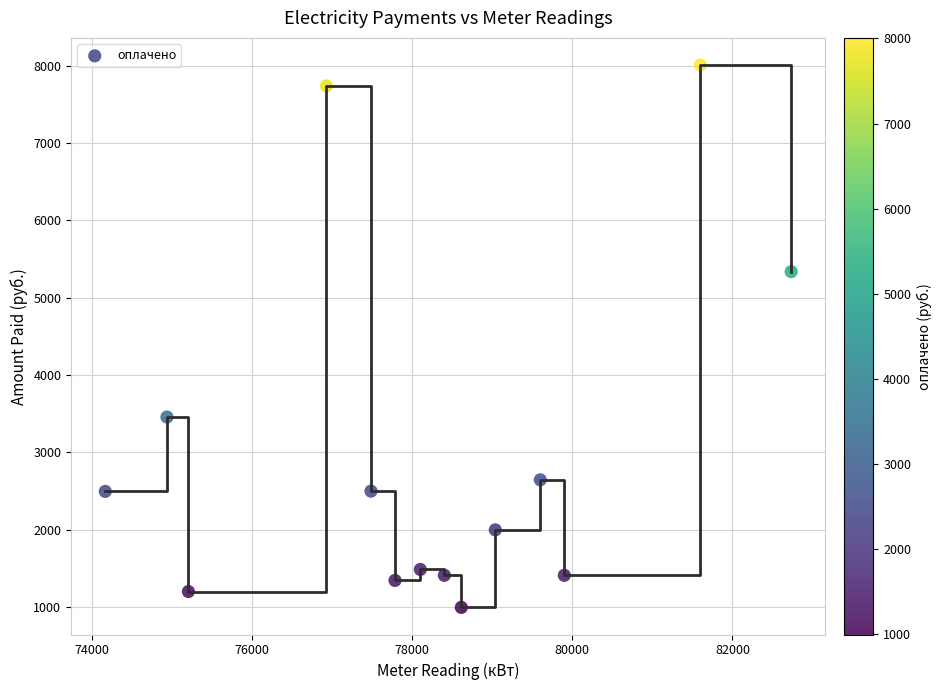

What Y value in the scatter plot is closest to 4502?

5336.4